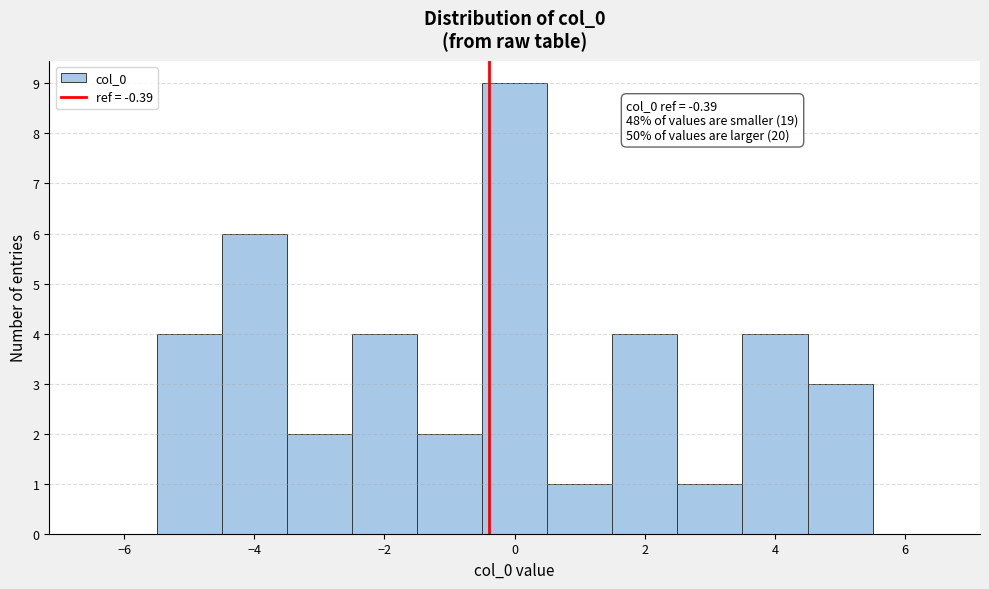

Over which range of the x-axis is the bar tallest?

-0.5 to 0.5